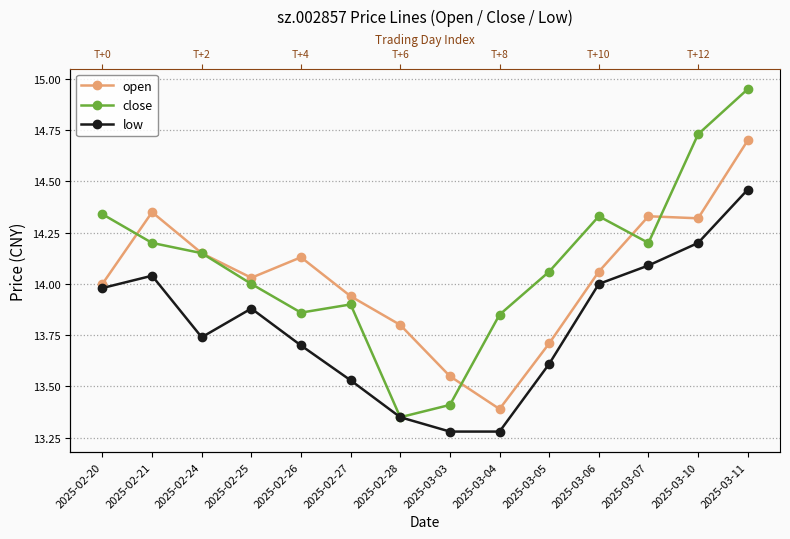

Which has a higher value, 2025-02-25 or 2025-03-03?

2025-02-25